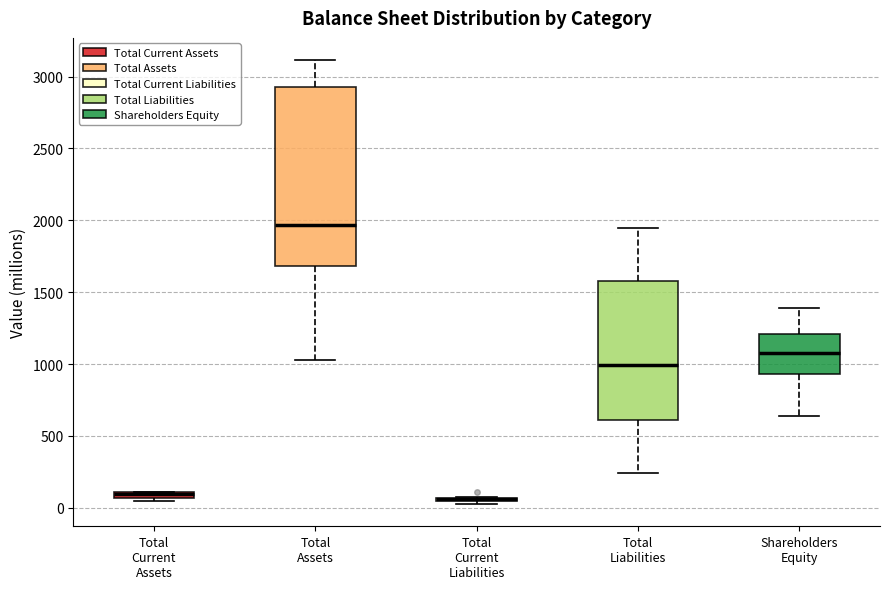

Which box is the tallest, from its lower edge to its upper edge?

Total Assets